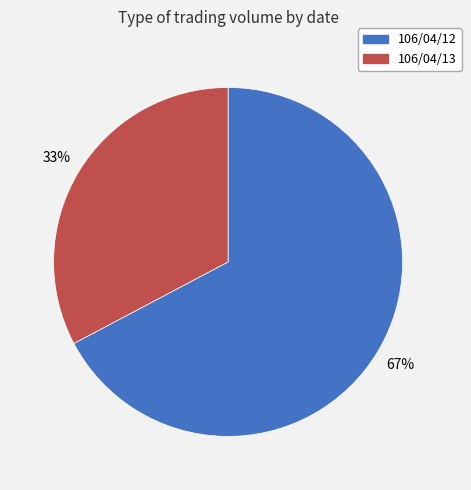

To the nearest percent, what is the average slice percentage?

50%